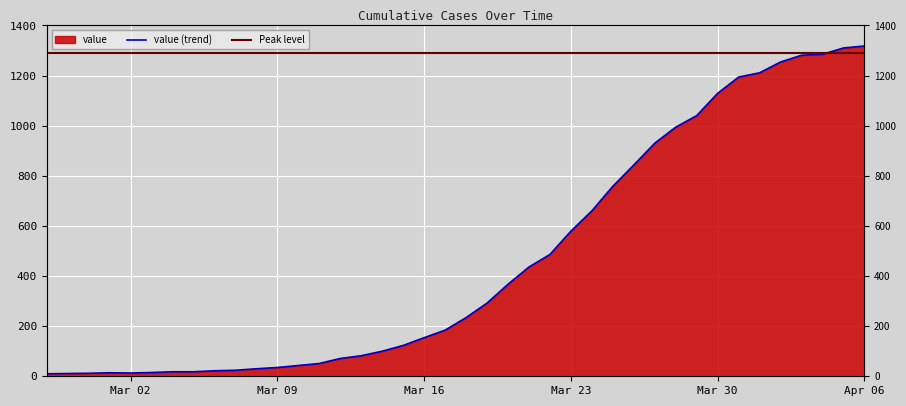

What is the change in value from 2020-03-06 to 2020-03-21?

+414